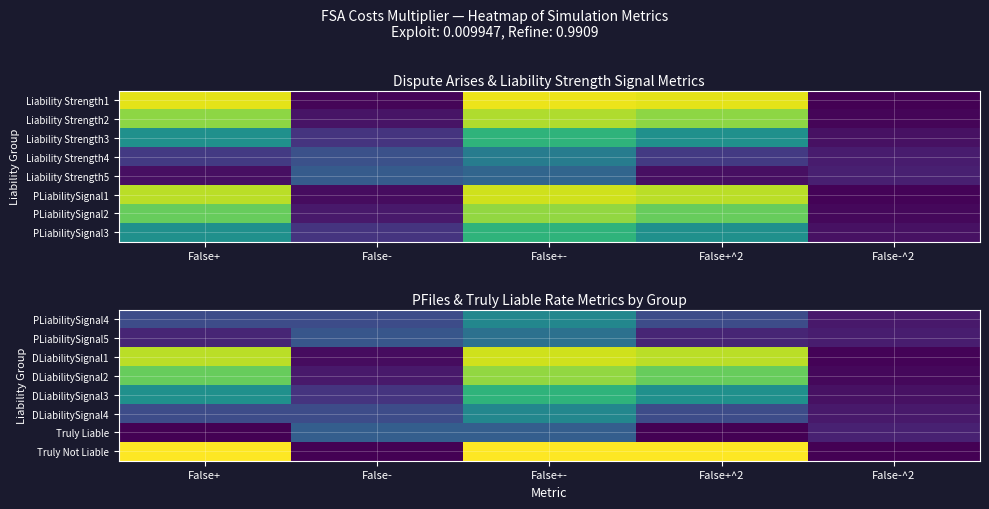

List the series in order of their peak value, lowest first.

Truly Liable, PLiabilitySignal5, PLiabilitySignal4, DLiabilitySignal4, DLiabilitySignal3, DLiabilitySignal2, DLiabilitySignal1, Truly Not Liable